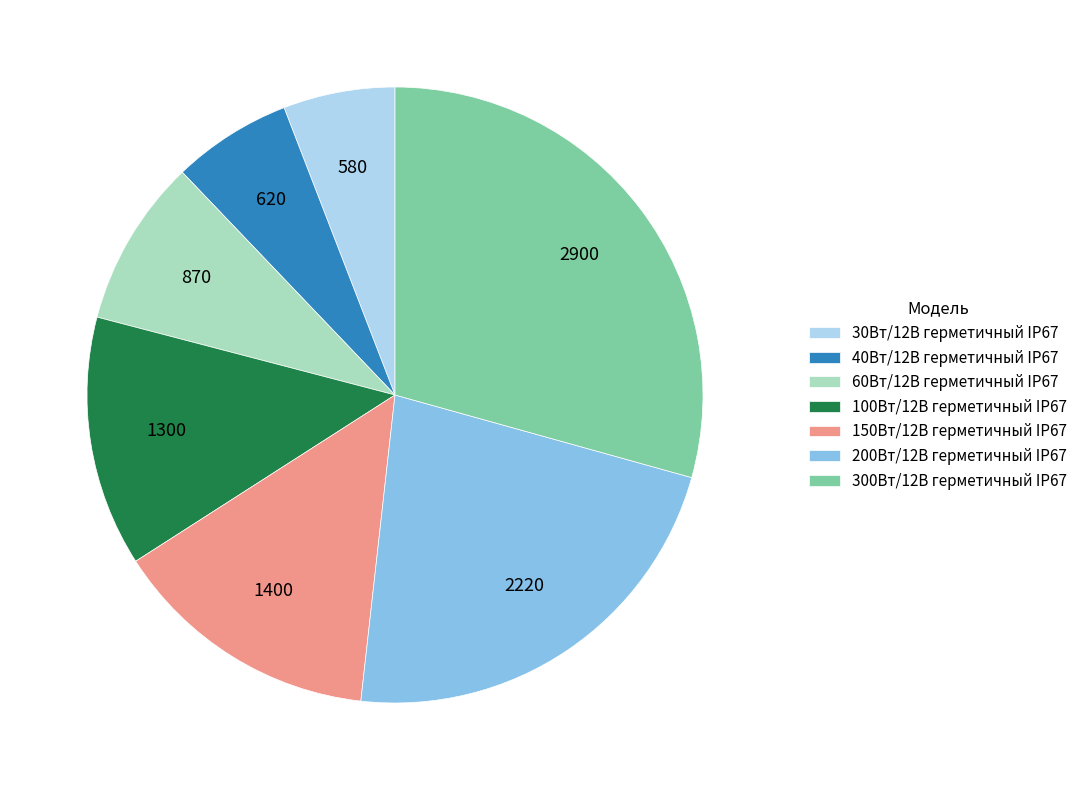

Between 150Вт/12В герметичный IP67 and 40Вт/12В герметичный IP67, which is larger?

150Вт/12В герметичный IP67